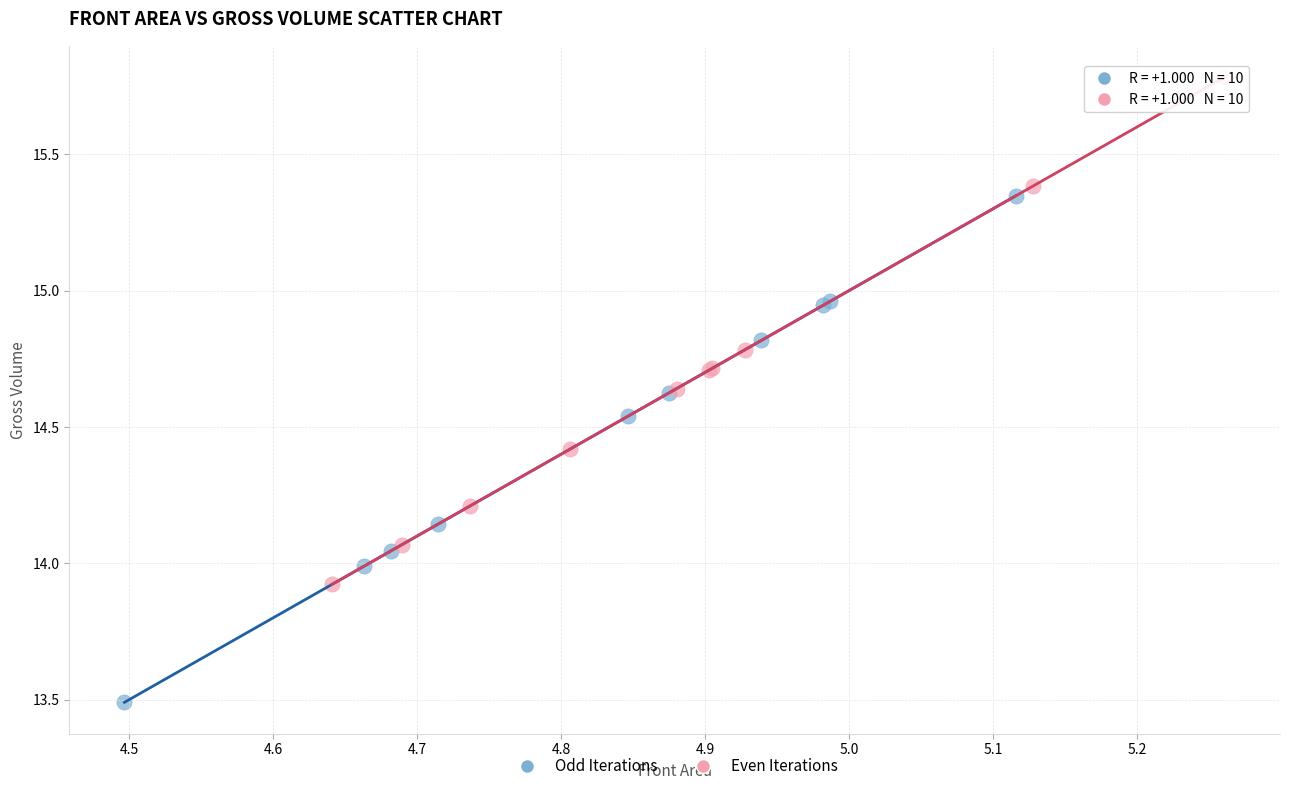

Which series reaches the maximum Y coordinate?

Even Iterations